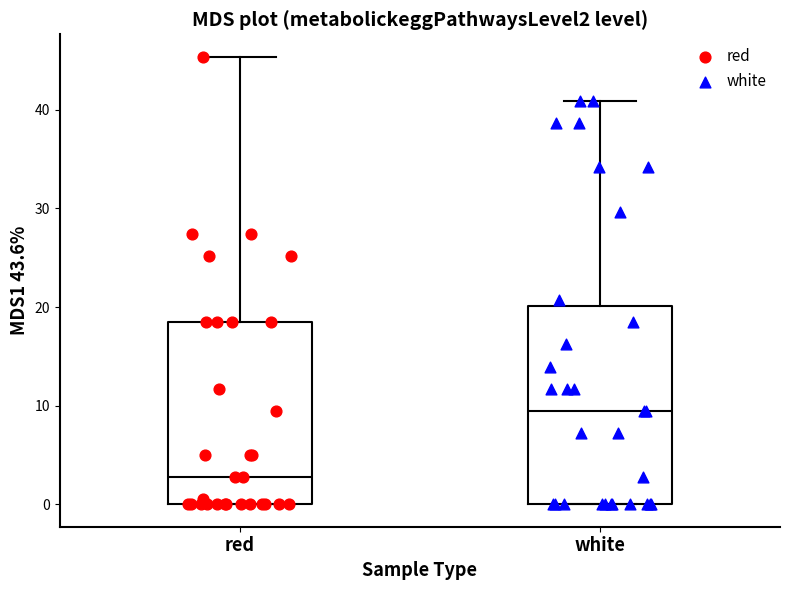

Reading left to right, read every box against the y-axis: the position of its median line, the range the box covers, and the ends of its whiskers. The values are not printed on the chart, so give them approximately, as read against the axis.

red: median 3, box 0 to 18, whiskers 0 to 45
white: median 9, box 0 to 20, whiskers 0 to 41